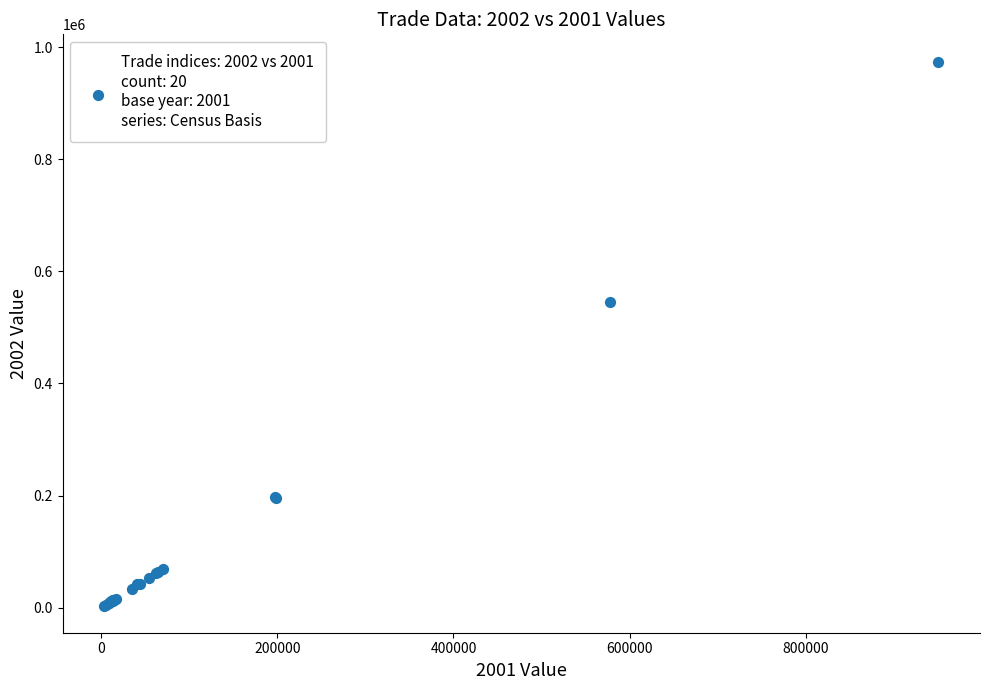

What Y value in the scatter plot is closest to 489166?

544913